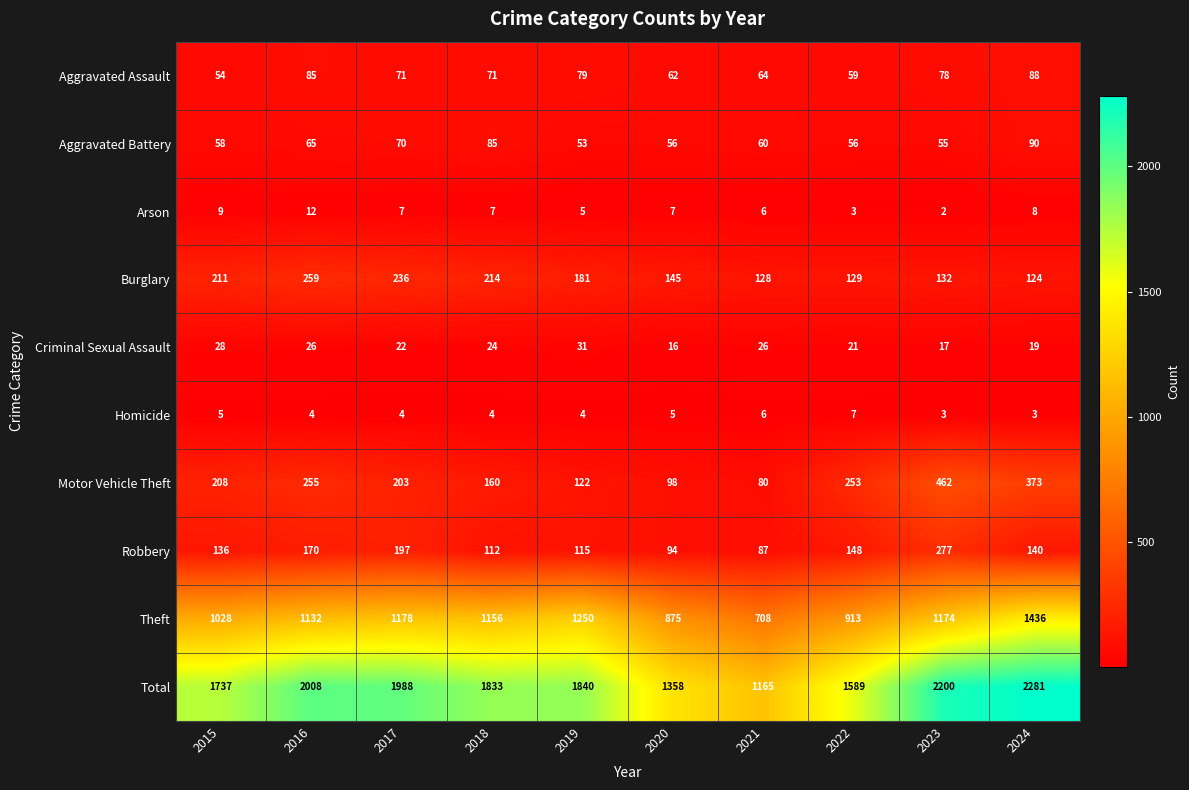

How many distinct data groups are displayed?

10